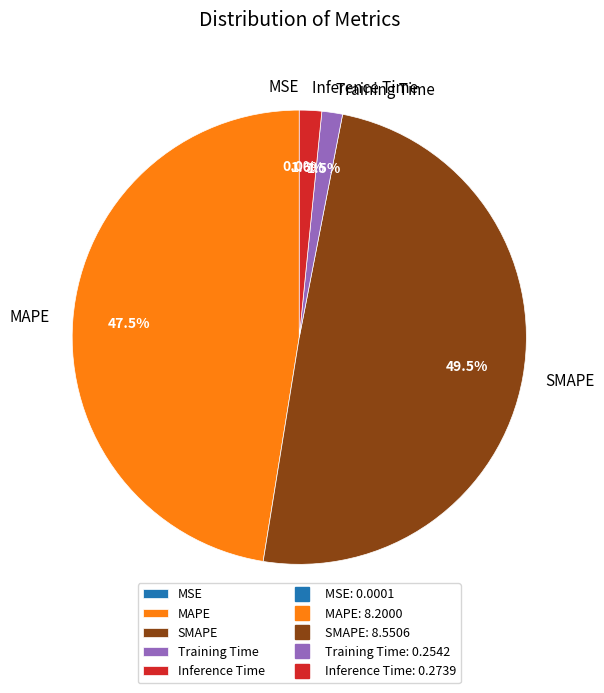

To the nearest percent, what is the difference between the largest and smallest slice percentages?

49%